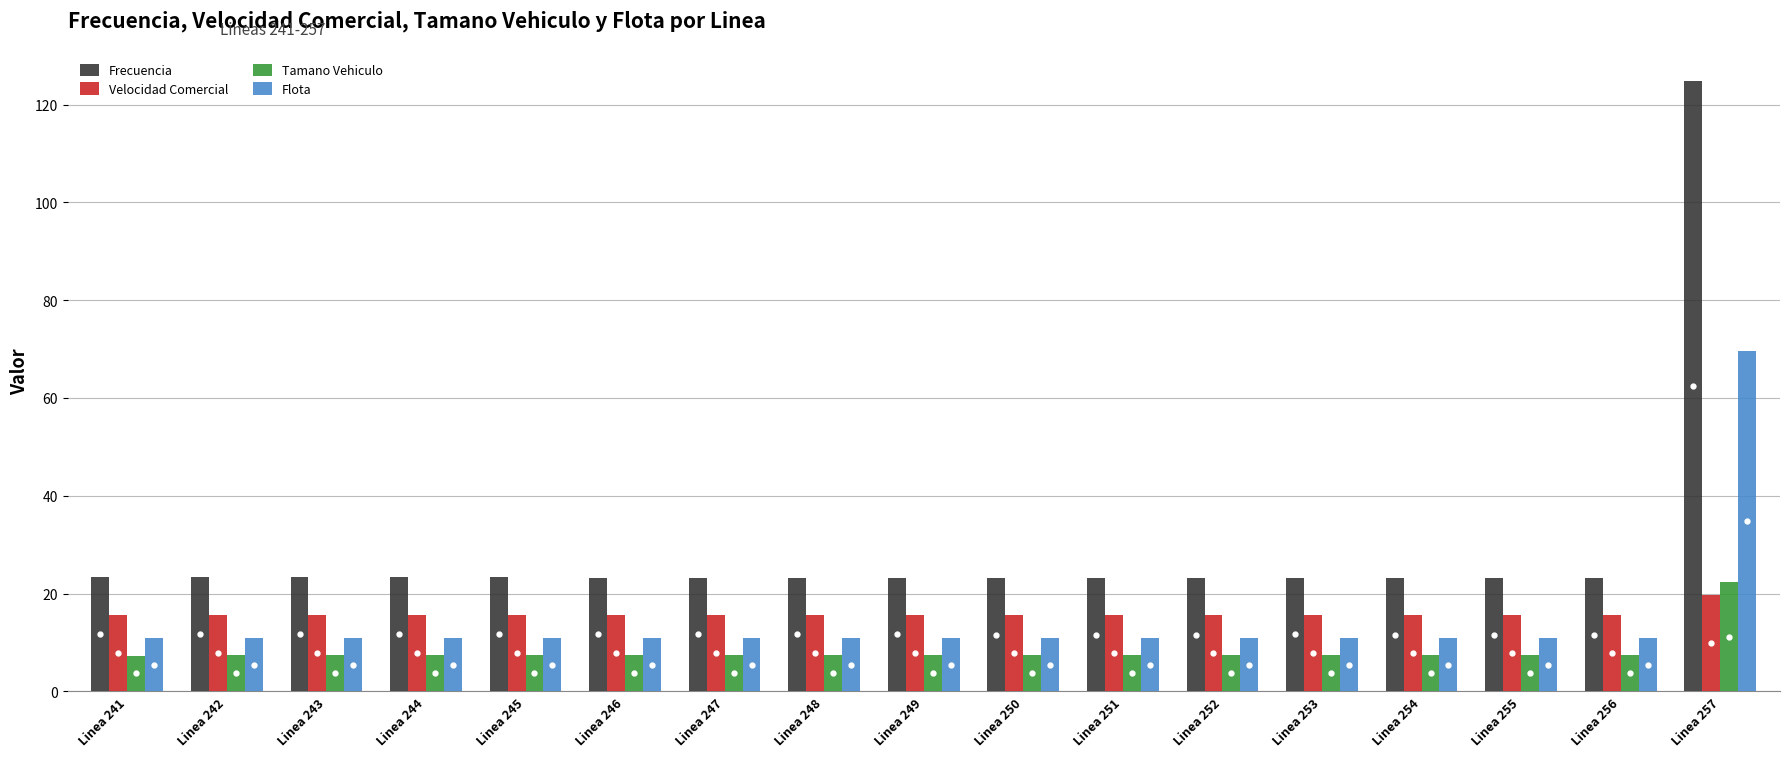

At Linea 255, list the series in order from smallest to largest.

Tamano Vehiculo, Flota, Velocidad Comercial, Frecuencia